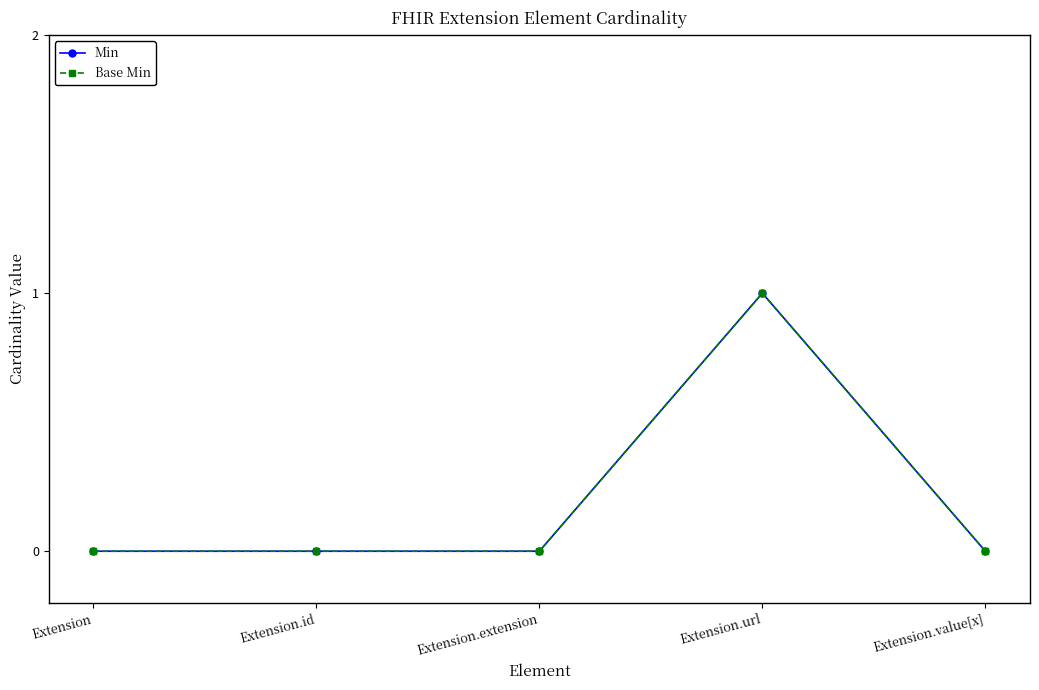

Does the chart have visible grid lines?

No